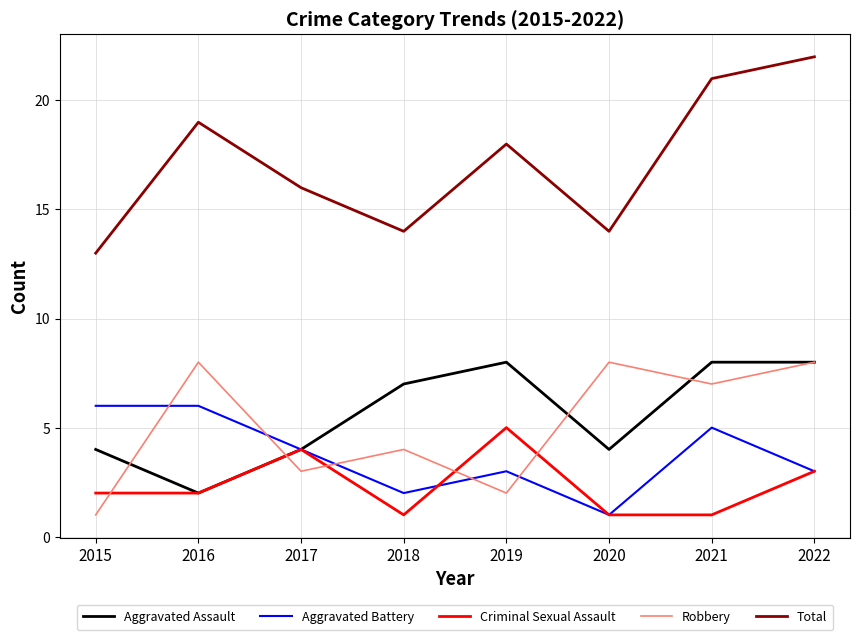

The value of Aggravated Assault at 2021 is 8. True or false?

True